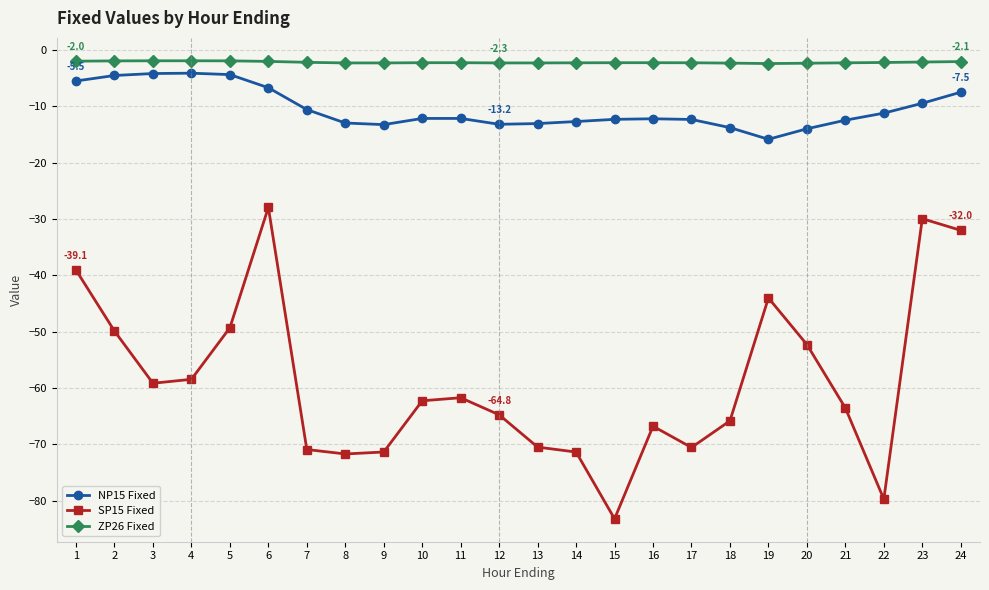

Between 10 and 24, which series saw the biggest shift?

SP15 Fixed